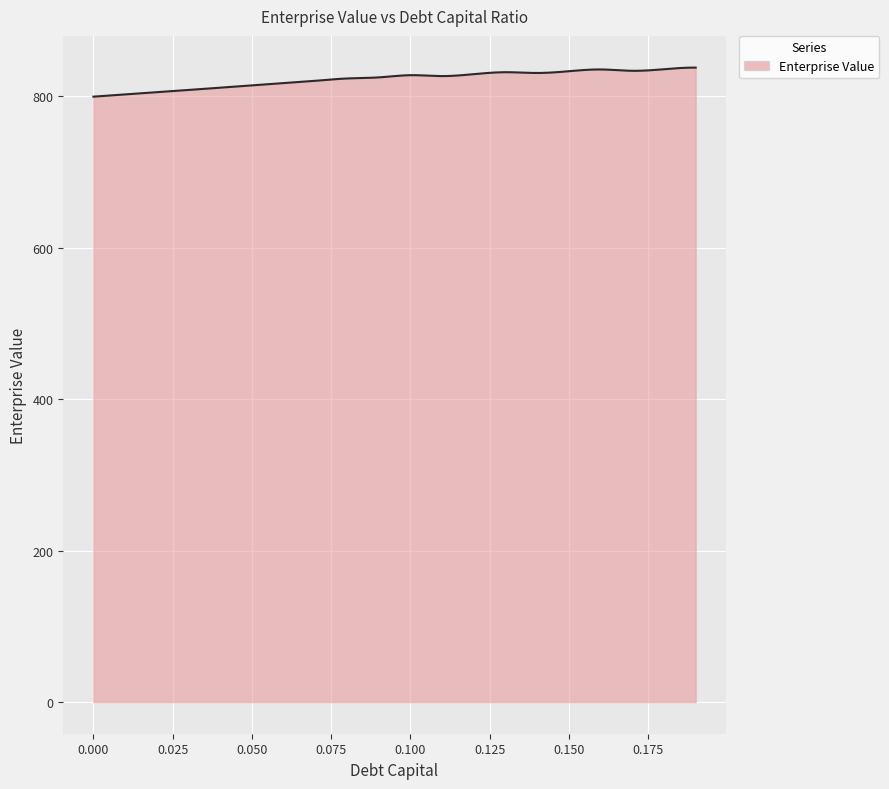

Does the chart display data point markers on the line(s)?

No